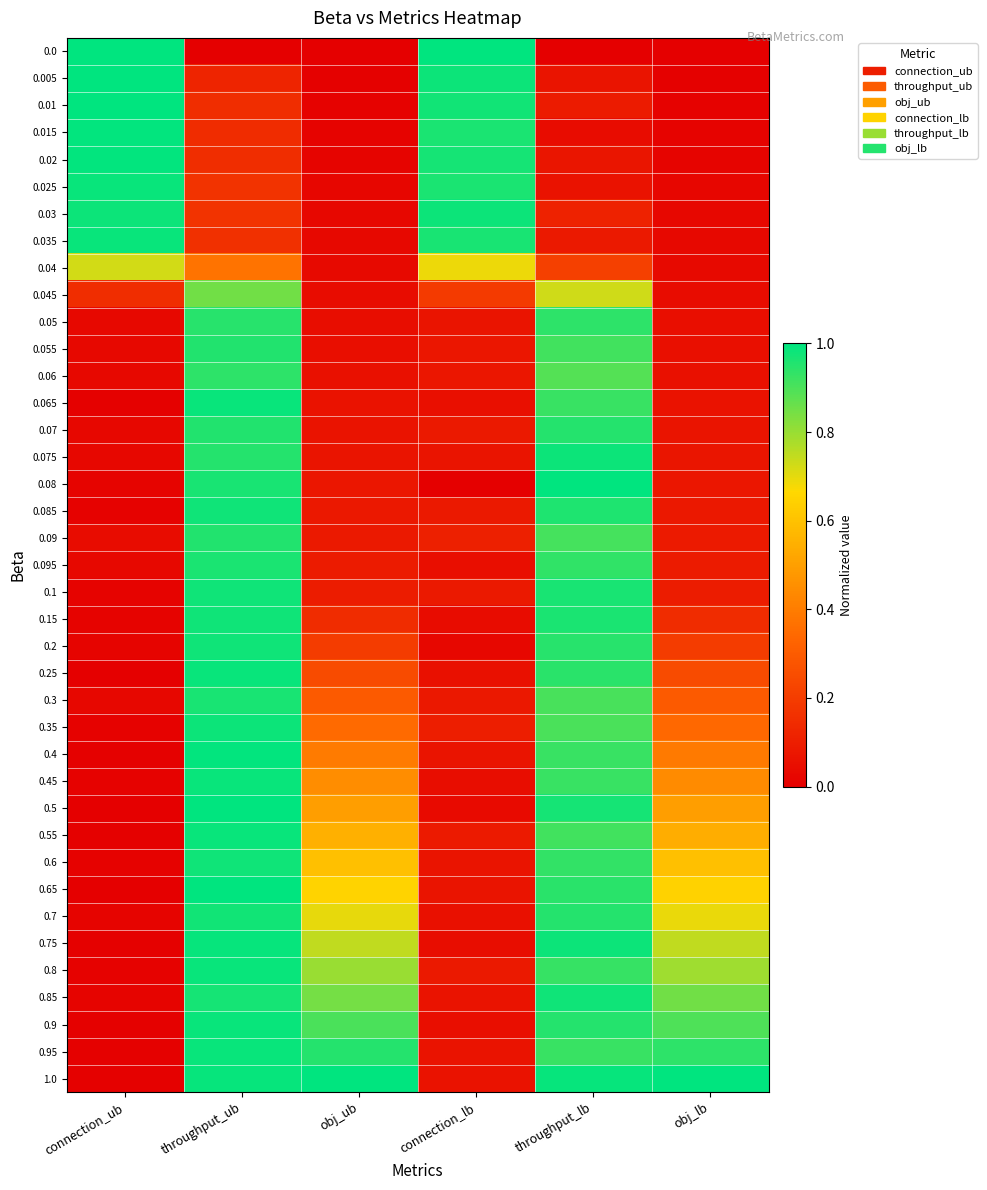

Reading left to right, extract all data points from this chart.

0.0: connection_ub=1.0	throughput_ub=0.0	obj_ub=0.0	connection_lb=1.0	throughput_lb=0.0	obj_lb=0.0
0.005: connection_ub=1.0	throughput_ub=0.1	obj_ub=0.0	connection_lb=1.0	throughput_lb=0.1	obj_lb=0.0
0.01: connection_ub=1.0	throughput_ub=0.1	obj_ub=0.0	connection_lb=1.0	throughput_lb=0.1	obj_lb=0.0
0.015: connection_ub=1.0	throughput_ub=0.1	obj_ub=0.0	connection_lb=1.0	throughput_lb=0.0	obj_lb=0.0
0.02: connection_ub=1.0	throughput_ub=0.1	obj_ub=0.0	connection_lb=1.0	throughput_lb=0.1	obj_lb=0.0
0.025: connection_ub=1.0	throughput_ub=0.2	obj_ub=0.0	connection_lb=1.0	throughput_lb=0.1	obj_lb=0.0
0.03: connection_ub=1.0	throughput_ub=0.2	obj_ub=0.0	connection_lb=1.0	throughput_lb=0.1	obj_lb=0.0
0.035: connection_ub=1.0	throughput_ub=0.2	obj_ub=0.0	connection_lb=1.0	throughput_lb=0.1	obj_lb=0.0
0.04: connection_ub=0.7	throughput_ub=0.4	obj_ub=0.0	connection_lb=0.7	throughput_lb=0.2	obj_lb=0.0
0.045: connection_ub=0.2	throughput_ub=0.8	obj_ub=0.0	connection_lb=0.2	throughput_lb=0.7	obj_lb=0.0
0.05: connection_ub=0.0	throughput_ub=0.9	obj_ub=0.0	connection_lb=0.1	throughput_lb=0.9	obj_lb=0.0
0.055: connection_ub=0.0	throughput_ub=1.0	obj_ub=0.1	connection_lb=0.1	throughput_lb=0.9	obj_lb=0.1
0.06: connection_ub=0.0	throughput_ub=0.9	obj_ub=0.1	connection_lb=0.1	throughput_lb=0.9	obj_lb=0.1
0.065: connection_ub=0.0	throughput_ub=1.0	obj_ub=0.1	connection_lb=0.1	throughput_lb=0.9	obj_lb=0.1
0.07: connection_ub=0.0	throughput_ub=1.0	obj_ub=0.1	connection_lb=0.1	throughput_lb=1.0	obj_lb=0.1
0.075: connection_ub=0.0	throughput_ub=1.0	obj_ub=0.1	connection_lb=0.1	throughput_lb=1.0	obj_lb=0.1
0.08: connection_ub=0.0	throughput_ub=1.0	obj_ub=0.1	connection_lb=0.0	throughput_lb=1.0	obj_lb=0.1
0.085: connection_ub=0.0	throughput_ub=1.0	obj_ub=0.1	connection_lb=0.1	throughput_lb=1.0	obj_lb=0.1
0.09: connection_ub=0.0	throughput_ub=1.0	obj_ub=0.1	connection_lb=0.1	throughput_lb=0.9	obj_lb=0.1
0.095: connection_ub=0.0	throughput_ub=1.0	obj_ub=0.1	connection_lb=0.0	throughput_lb=0.9	obj_lb=0.1
0.1: connection_ub=0.0	throughput_ub=1.0	obj_ub=0.1	connection_lb=0.1	throughput_lb=1.0	obj_lb=0.1
0.15: connection_ub=0.0	throughput_ub=1.0	obj_ub=0.1	connection_lb=0.0	throughput_lb=1.0	obj_lb=0.1
0.2: connection_ub=0.0	throughput_ub=1.0	obj_ub=0.2	connection_lb=0.0	throughput_lb=0.9	obj_lb=0.2
0.25: connection_ub=0.0	throughput_ub=1.0	obj_ub=0.2	connection_lb=0.1	throughput_lb=0.9	obj_lb=0.2
0.3: connection_ub=0.0	throughput_ub=1.0	obj_ub=0.3	connection_lb=0.1	throughput_lb=0.9	obj_lb=0.3
0.35: connection_ub=0.0	throughput_ub=1.0	obj_ub=0.3	connection_lb=0.1	throughput_lb=0.9	obj_lb=0.3
0.4: connection_ub=0.0	throughput_ub=1.0	obj_ub=0.4	connection_lb=0.1	throughput_lb=0.9	obj_lb=0.4
0.45: connection_ub=0.0	throughput_ub=1.0	obj_ub=0.4	connection_lb=0.0	throughput_lb=0.9	obj_lb=0.4
0.5: connection_ub=0.0	throughput_ub=1.0	obj_ub=0.5	connection_lb=0.0	throughput_lb=1.0	obj_lb=0.5
0.55: connection_ub=0.0	throughput_ub=1.0	obj_ub=0.5	connection_lb=0.1	throughput_lb=0.9	obj_lb=0.5
0.6: connection_ub=0.0	throughput_ub=1.0	obj_ub=0.6	connection_lb=0.1	throughput_lb=0.9	obj_lb=0.6
0.65: connection_ub=0.0	throughput_ub=1.0	obj_ub=0.6	connection_lb=0.1	throughput_lb=0.9	obj_lb=0.6
0.7: connection_ub=0.0	throughput_ub=1.0	obj_ub=0.7	connection_lb=0.1	throughput_lb=1.0	obj_lb=0.7
0.75: connection_ub=0.0	throughput_ub=1.0	obj_ub=0.7	connection_lb=0.0	throughput_lb=1.0	obj_lb=0.7
0.8: connection_ub=0.0	throughput_ub=1.0	obj_ub=0.8	connection_lb=0.1	throughput_lb=0.9	obj_lb=0.8
0.85: connection_ub=0.0	throughput_ub=1.0	obj_ub=0.8	connection_lb=0.1	throughput_lb=1.0	obj_lb=0.8
0.9: connection_ub=0.0	throughput_ub=1.0	obj_ub=0.9	connection_lb=0.0	throughput_lb=1.0	obj_lb=0.9
0.95: connection_ub=0.0	throughput_ub=1.0	obj_ub=0.9	connection_lb=0.1	throughput_lb=0.9	obj_lb=0.9
1.0: connection_ub=0.0	throughput_ub=1.0	obj_ub=1.0	connection_lb=0.1	throughput_lb=1.0	obj_lb=1.0